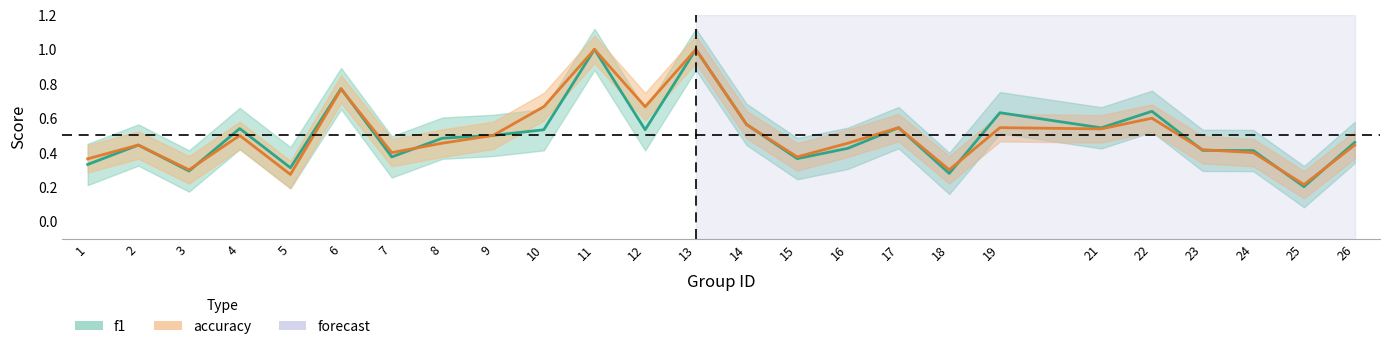

At 9, list the series in order from largest to smallest.

f1, accuracy